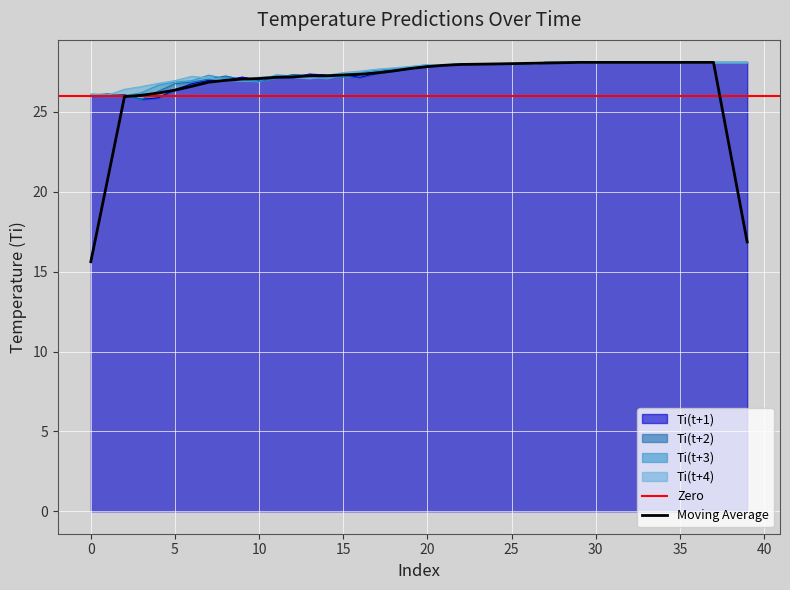

Which series has the largest total across all categories?

Ti(t+4)